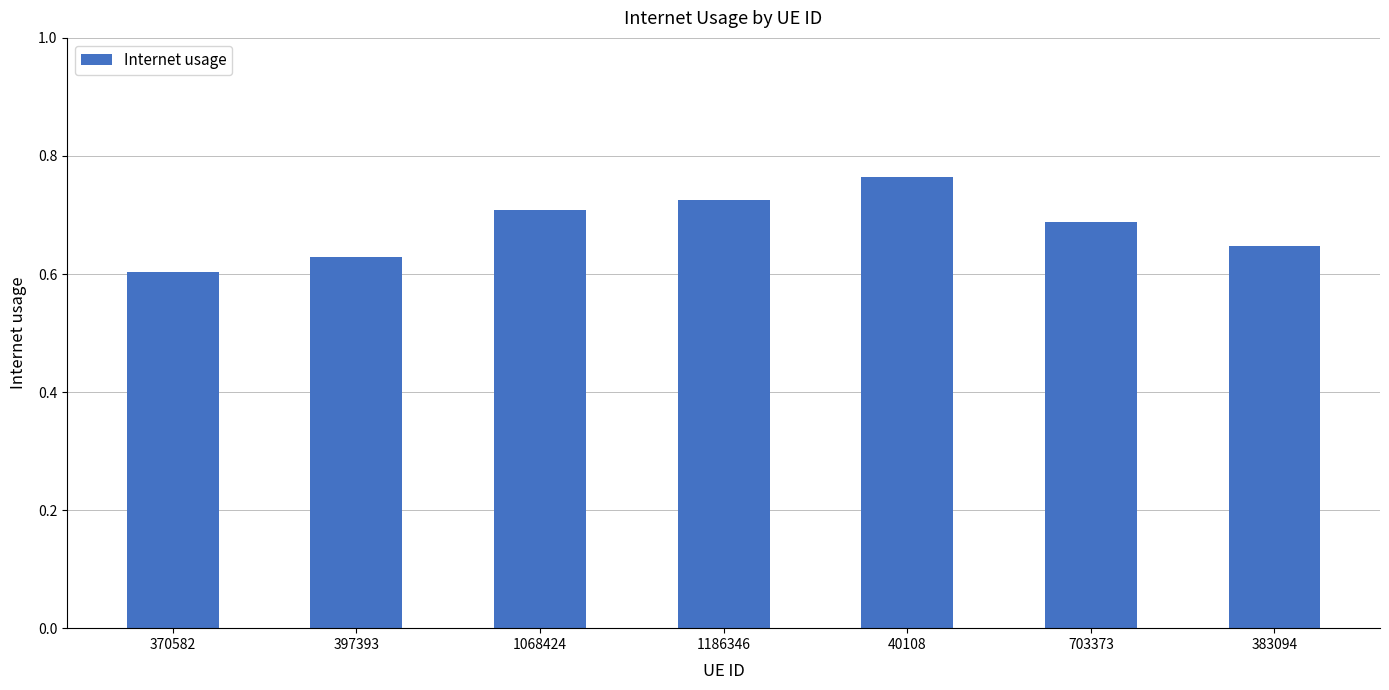

What is the sum of the values at 370582 and 1186346?

1.3